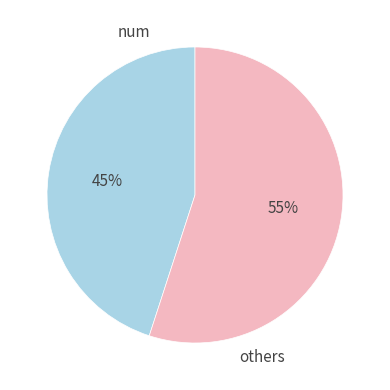

The others slice represents 55% of the pie. True or false?

True